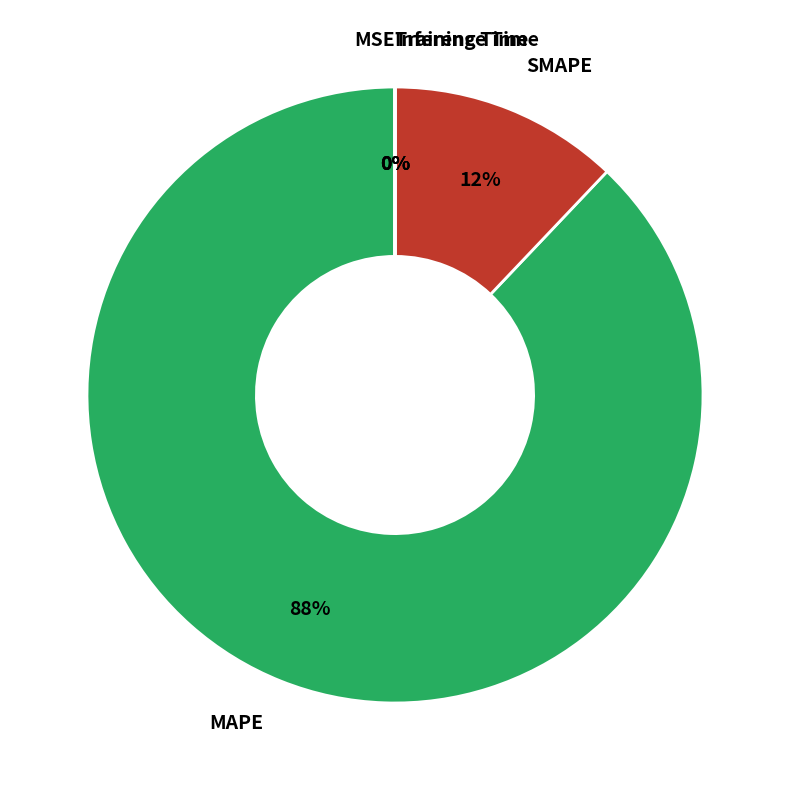

Is there any slice that represents more than half of the pie?

Yes